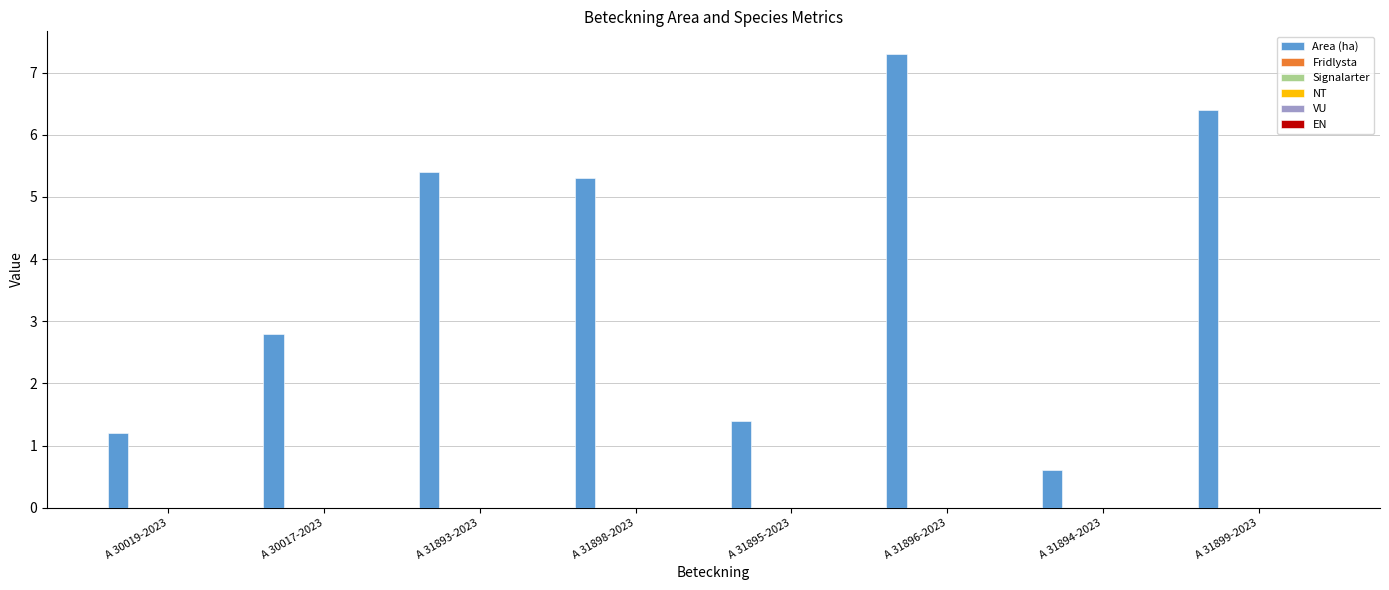

How many categories are shown in the chart?

8